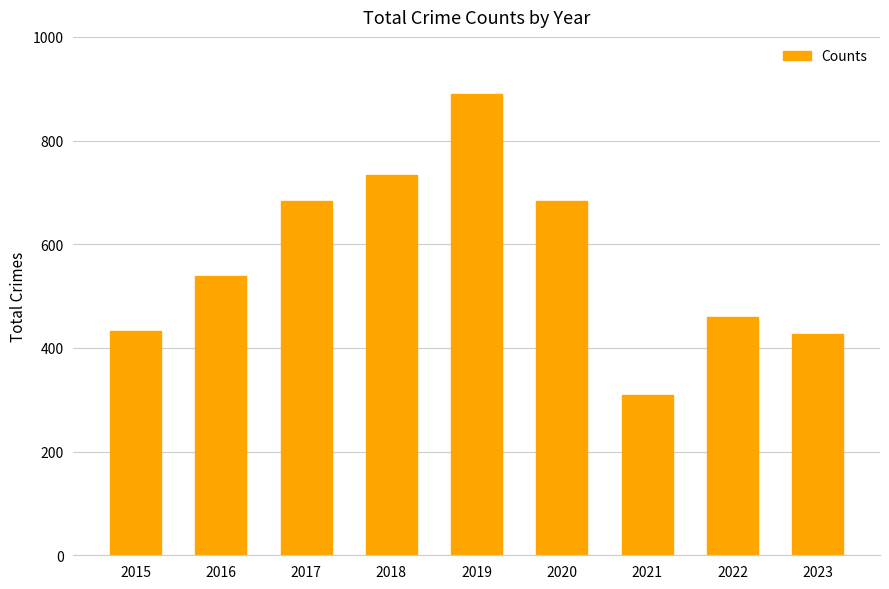

What is the average value?

573